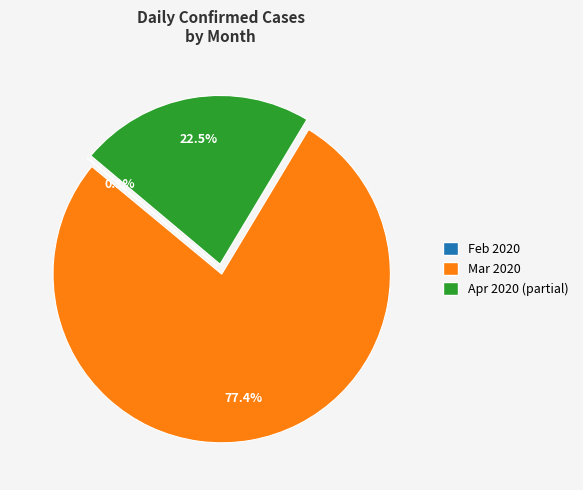

Is there any slice that represents more than half of the pie?

Yes